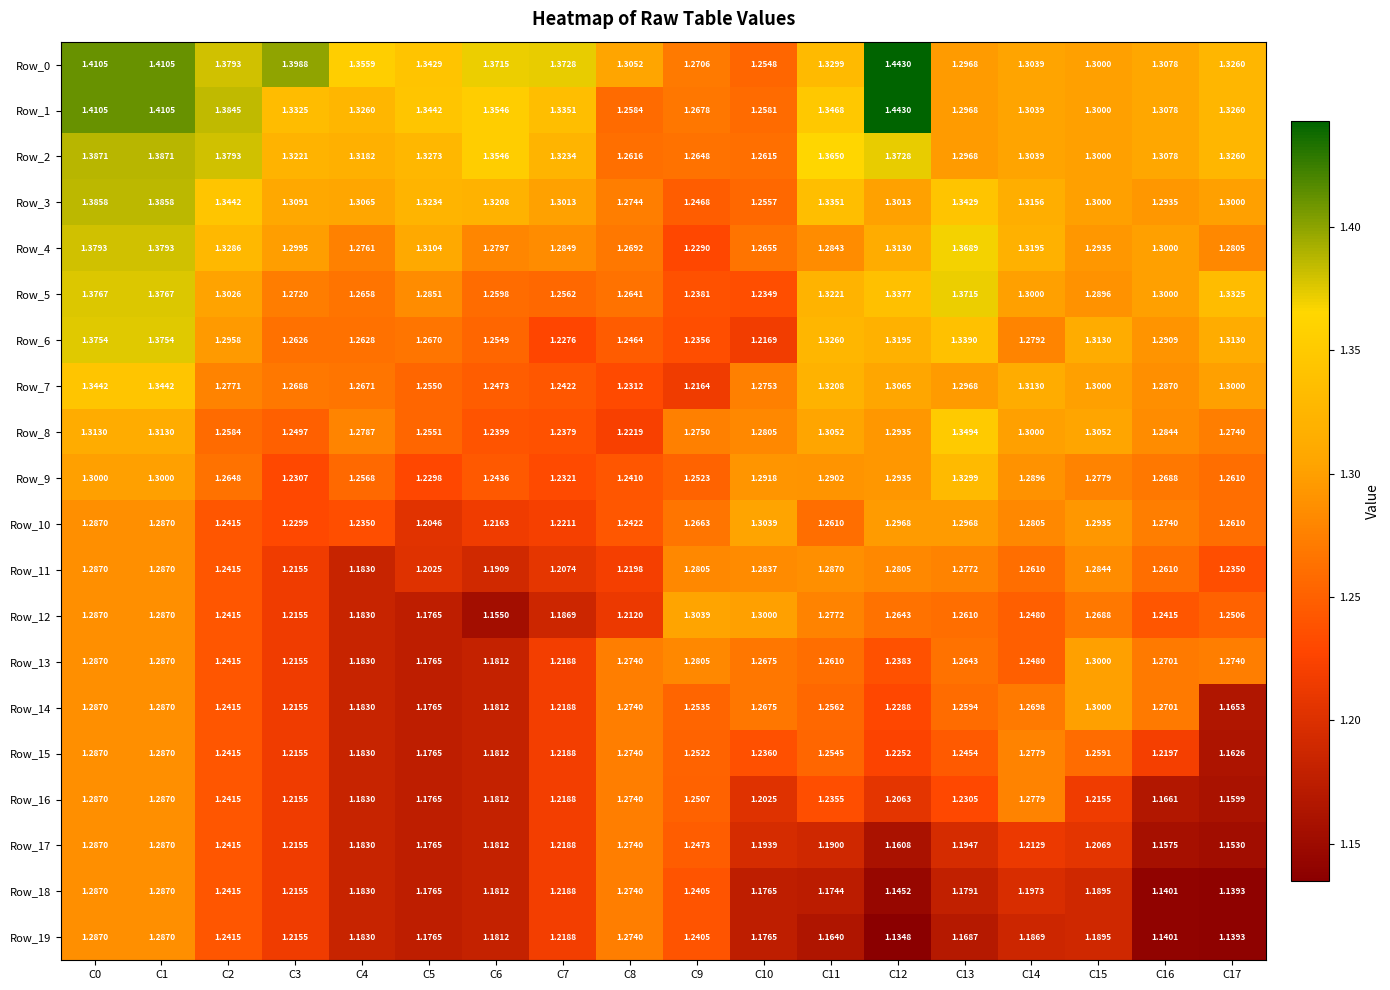

Is the value of Row_4 at C5 greater than the value of Row_1 at C6?

No